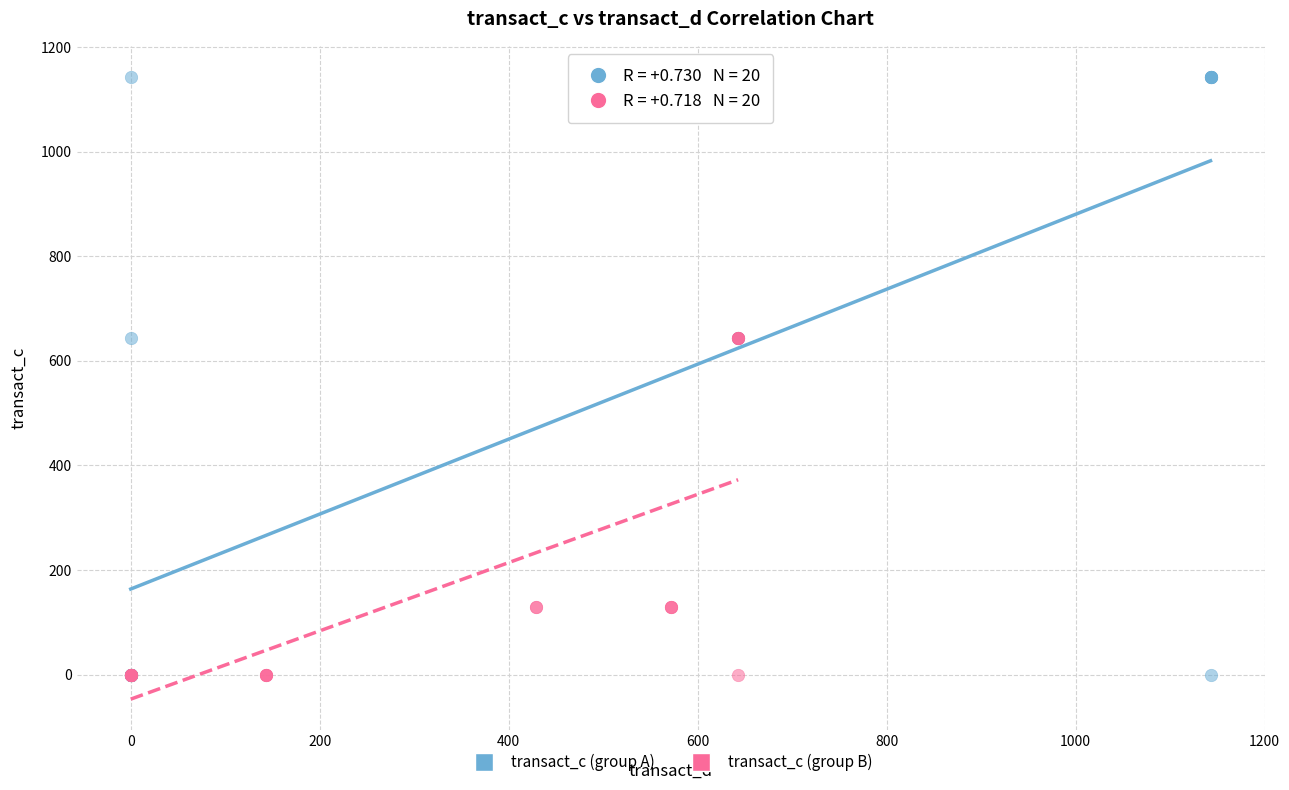

Which series has the widest spread of Y values?

transact_c (group A)